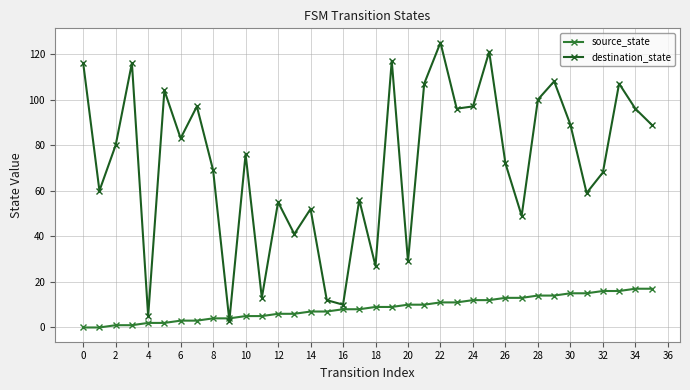

How many times do destination_state and source_state cross each other?

2